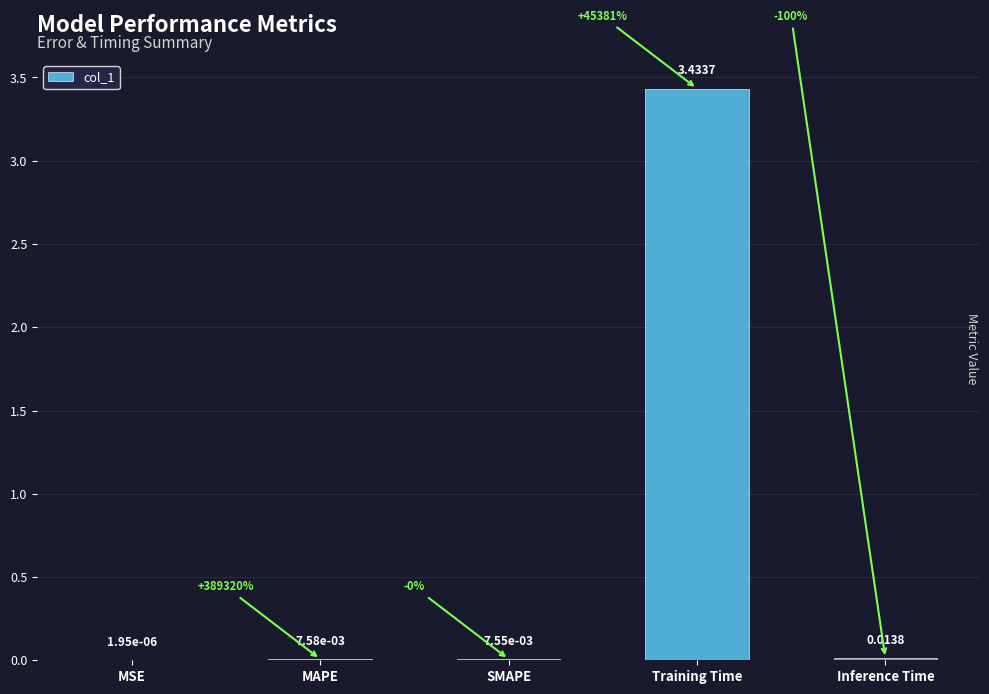

Which label corresponds to the largest value in the chart?

Training Time